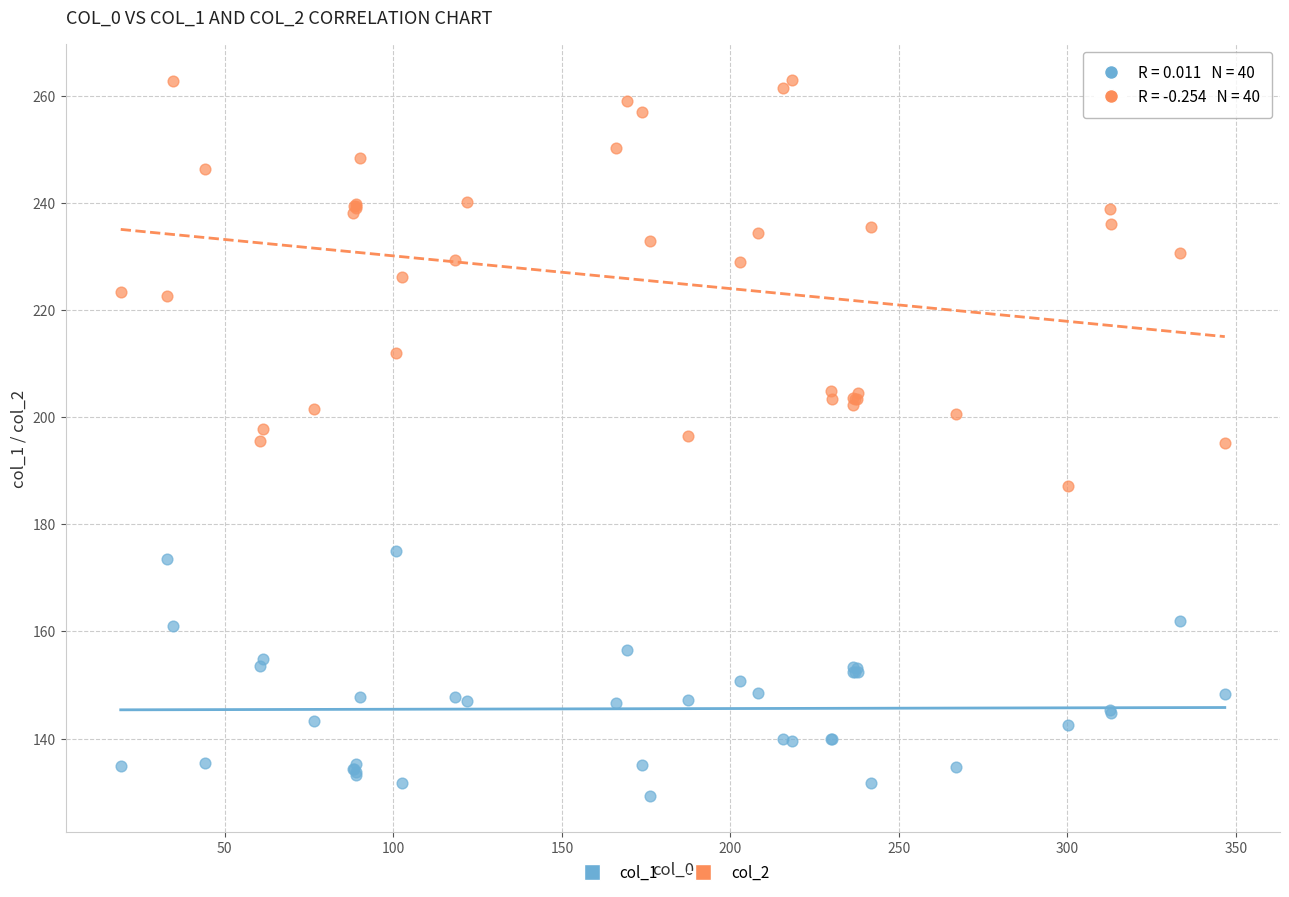

Which series contains the highest Y value?

col_2